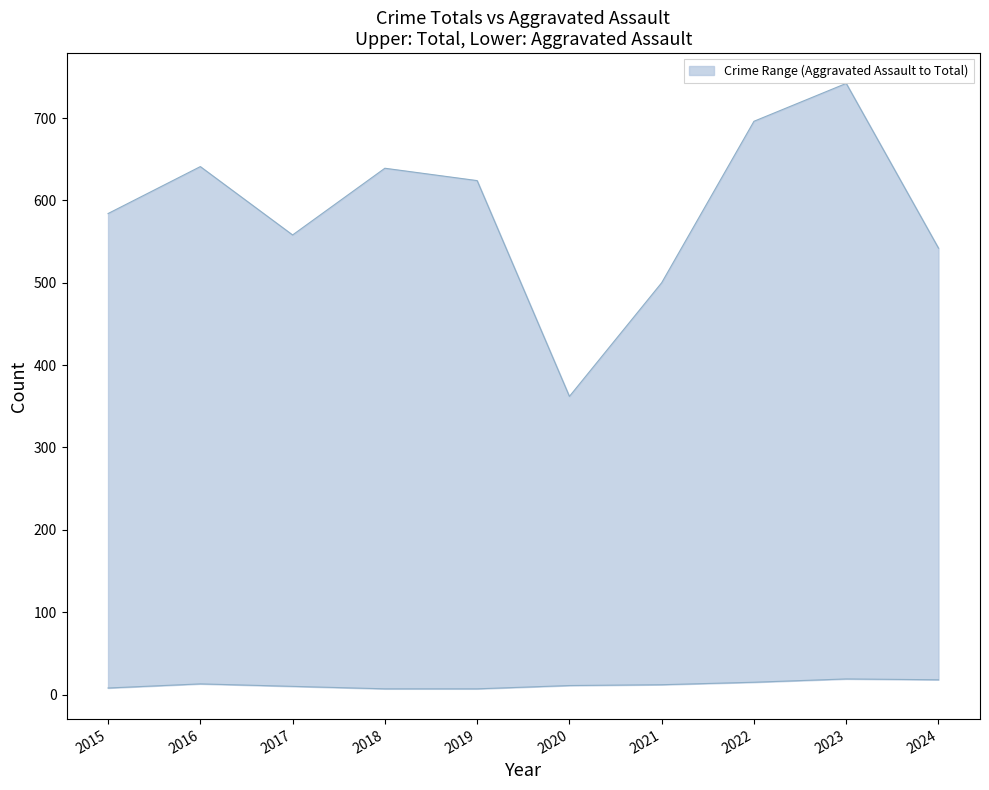

List the series in order of their overall mean, lowest first.

lower, upper